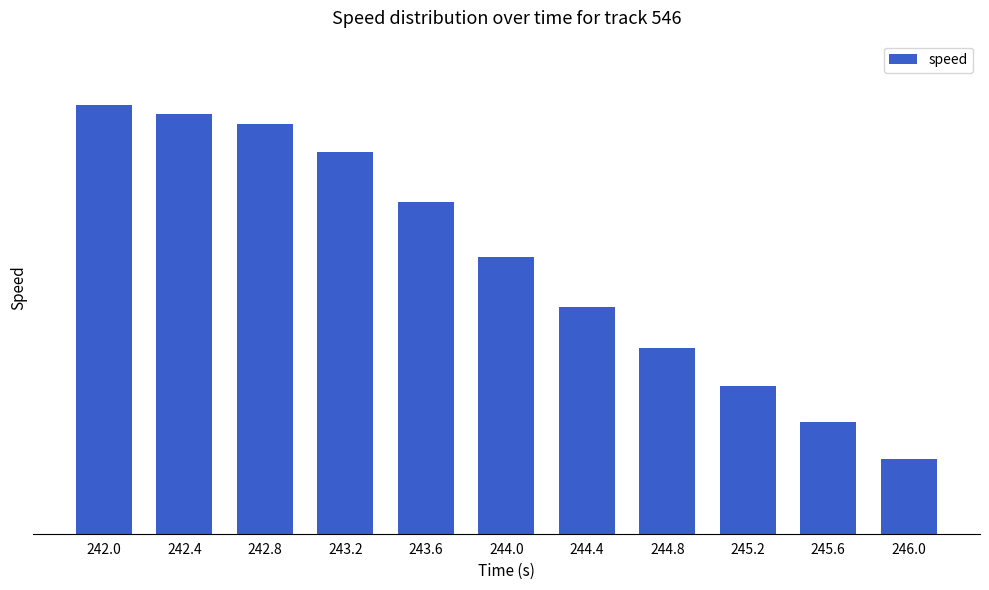

Approximately how many times larger is the value at 242.8 compared to 242.4?

1.0